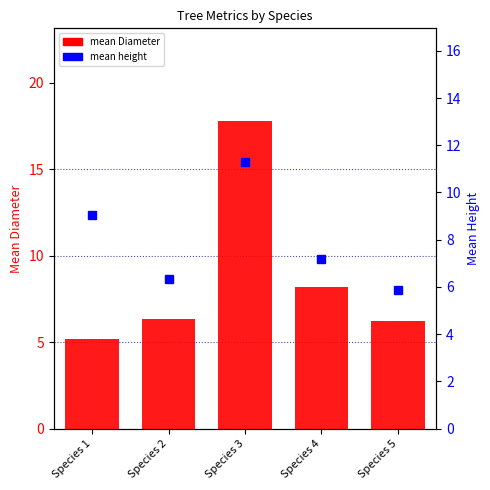

Rank the series by their average value, from lowest to highest.

mean height, mean Diameter